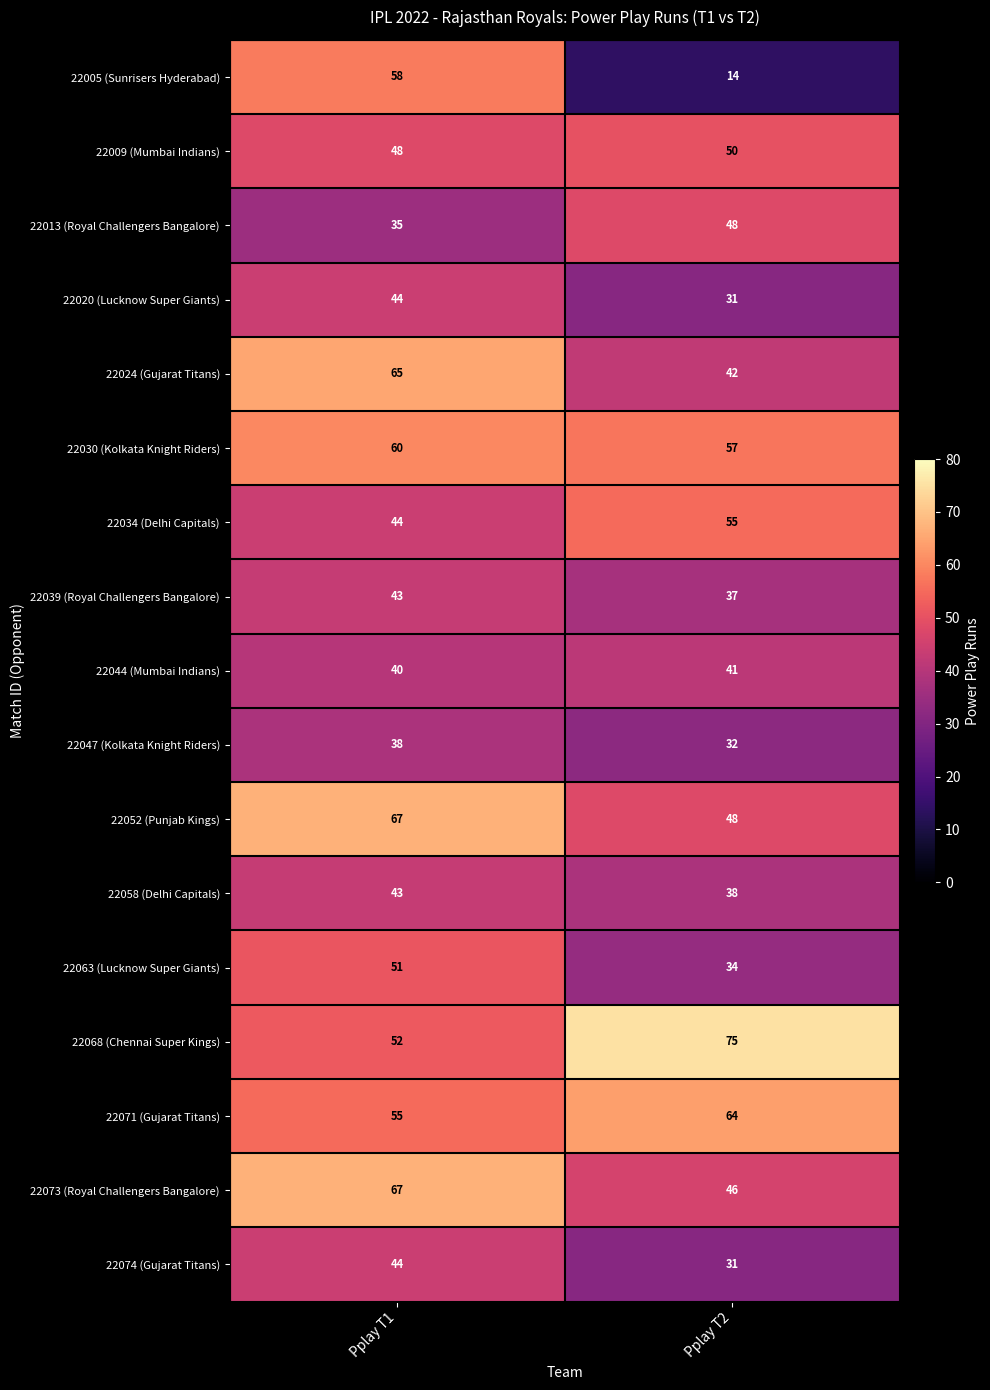

Between Pplay T1 and Pplay T2, which series saw the biggest shift?

22005 (Sunrisers Hyderabad)